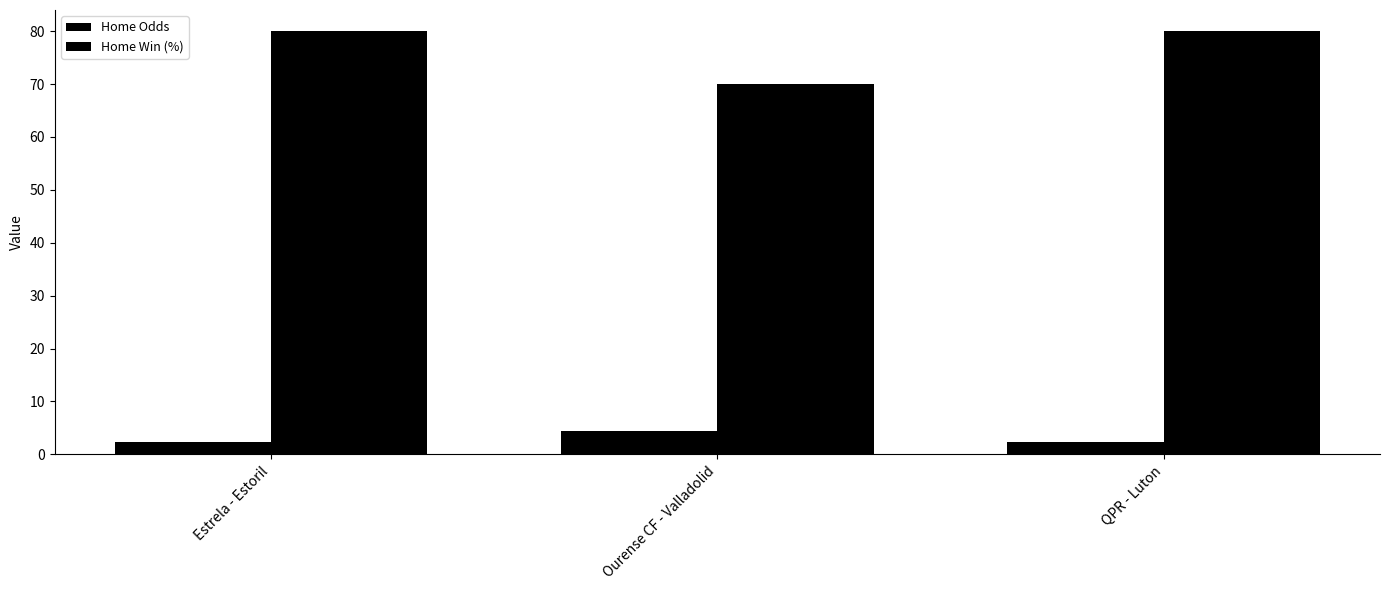

What is the label of the 2nd bar from the right?

Ourense CF - Valladolid